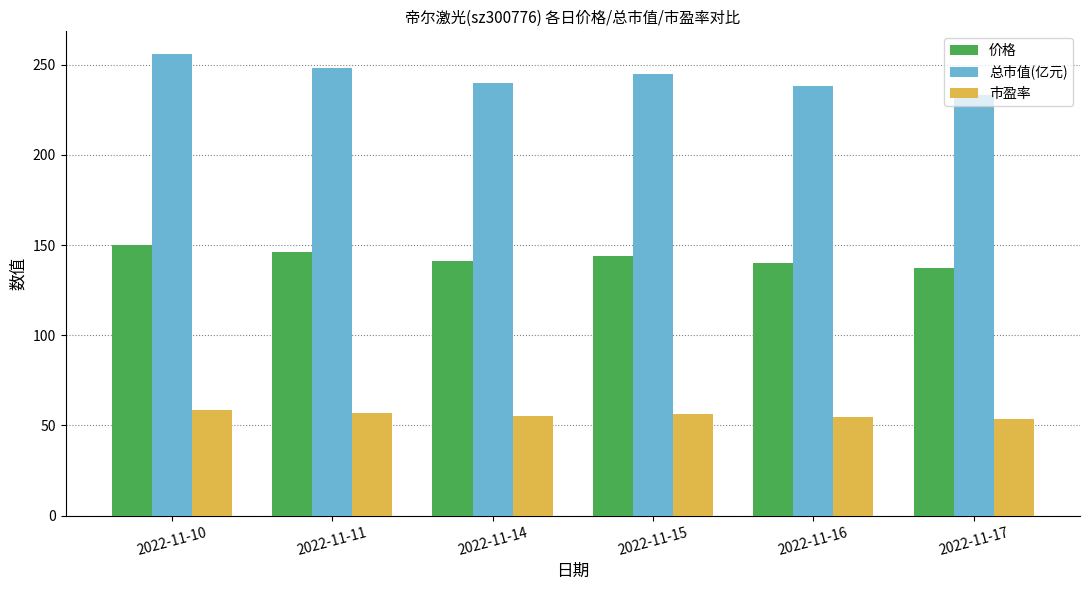

Are the bars grouped side by side (vs. stacked)?

Yes